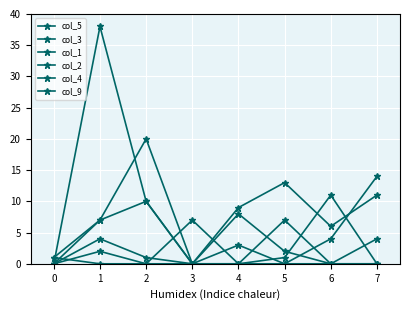

At how many categories does at least one series exceed 37?

1